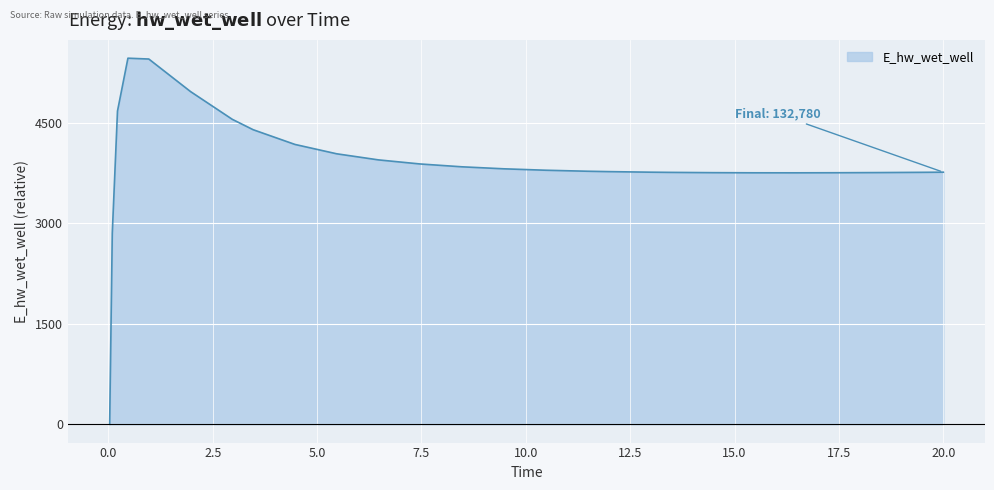

What is the sum of all values?

101250.1